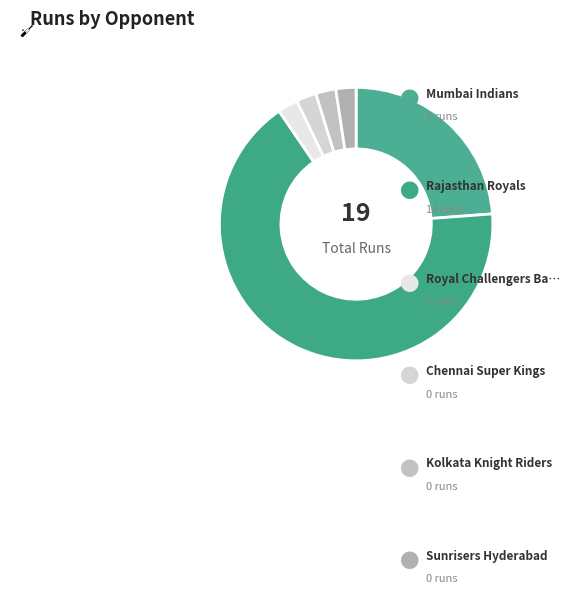

Which category accounts for the majority?

Rajasthan Royals